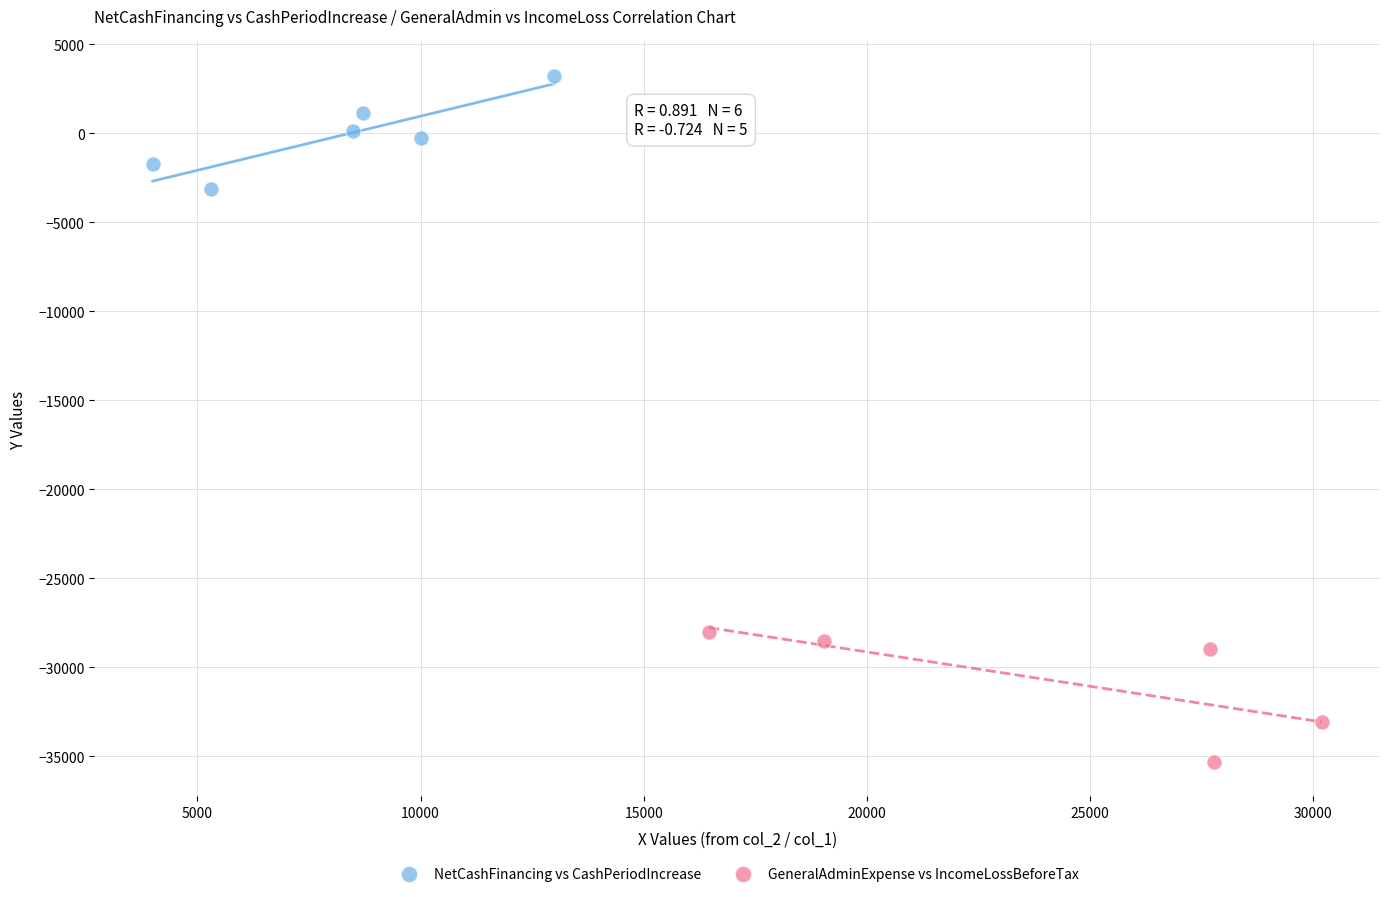

What are all the series names shown in the legend?

NetCashFinancing vs CashPeriodIncrease, GeneralAdminExpense vs IncomeLossBeforeTax